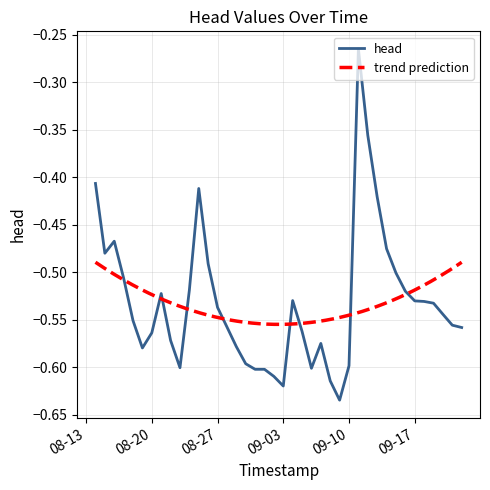

At which category does the data reach its first local peak?

2024-08-16